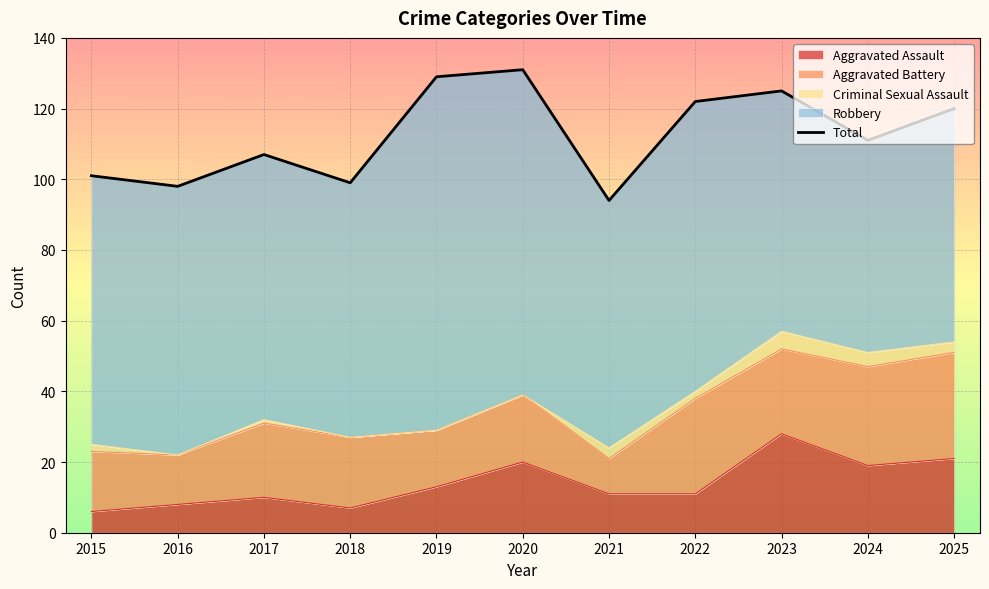

How many lines are shown in the chart?

1